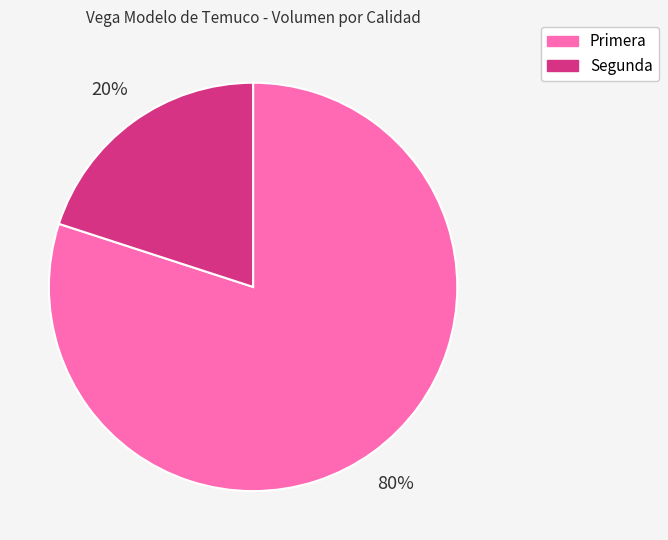

What is the smallest slice in the pie chart?

Segunda